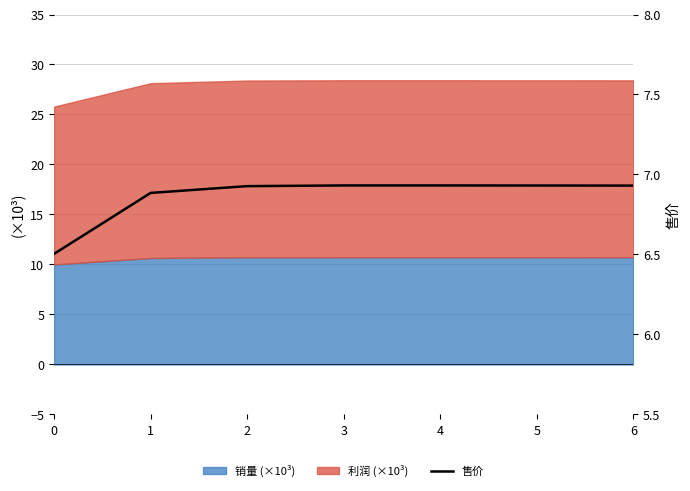

True or false: the data shows 6.9 at 5.

True